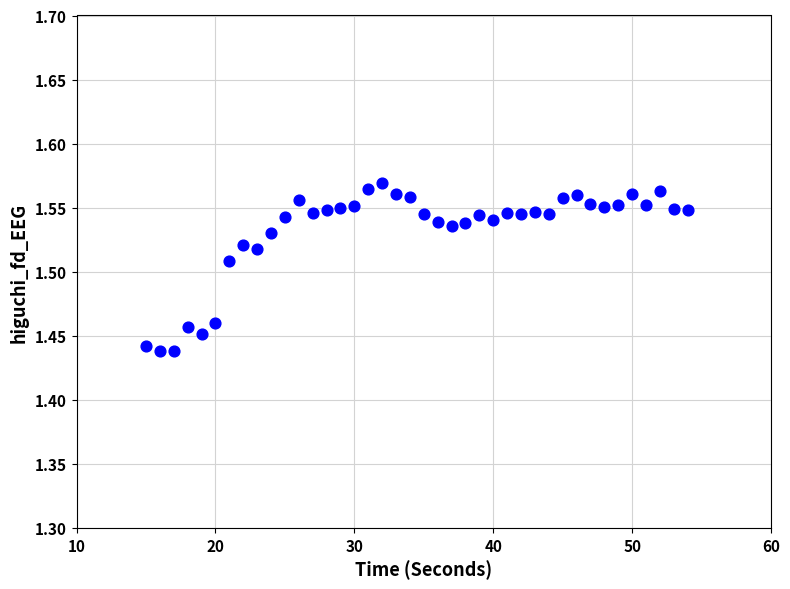

What is the range of X values (max minus min)?

39.0